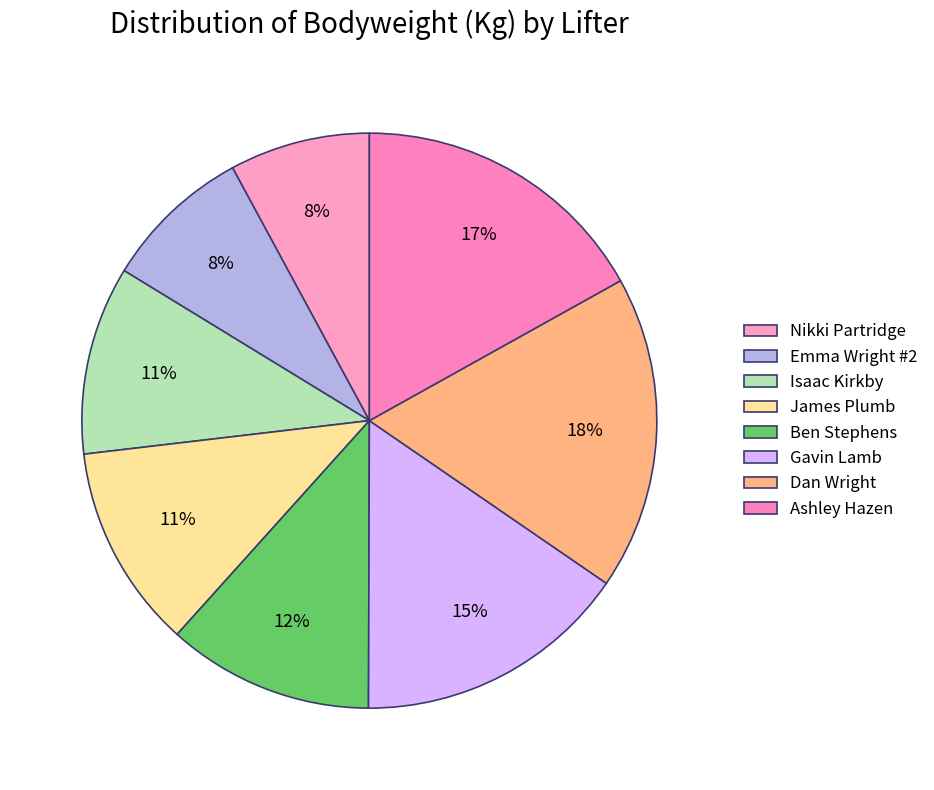

How many slices are in this pie chart?

8